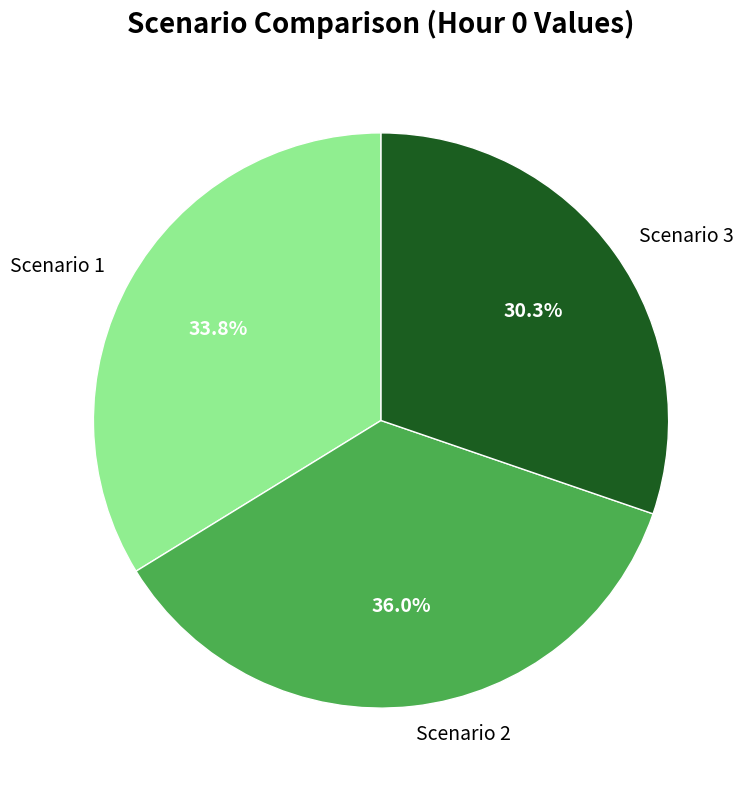

Does Scenario 1 represent more than half of the total?

No